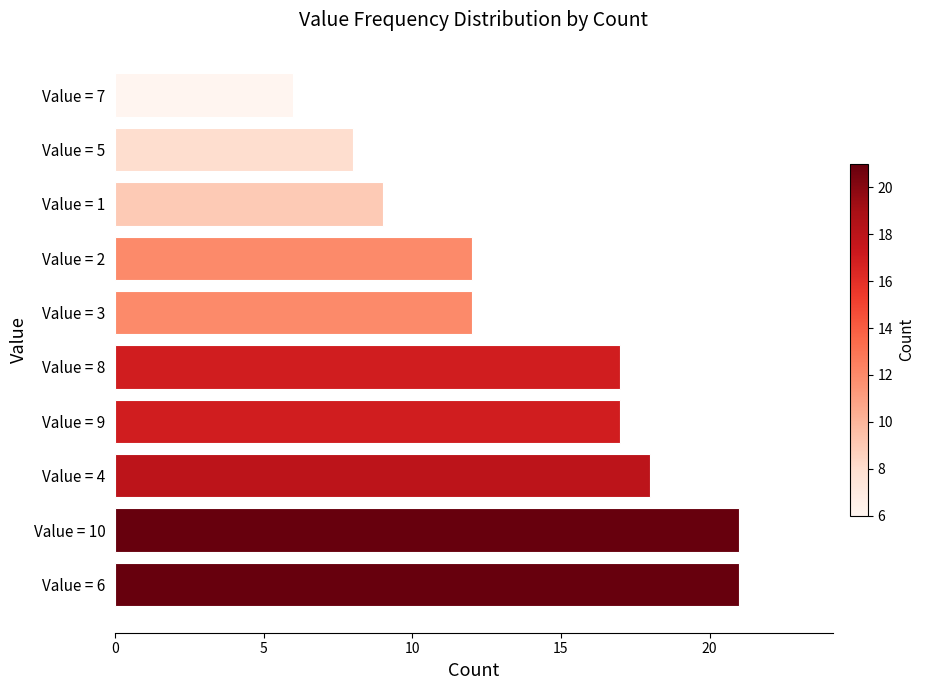

What is the greatest value displayed?

21